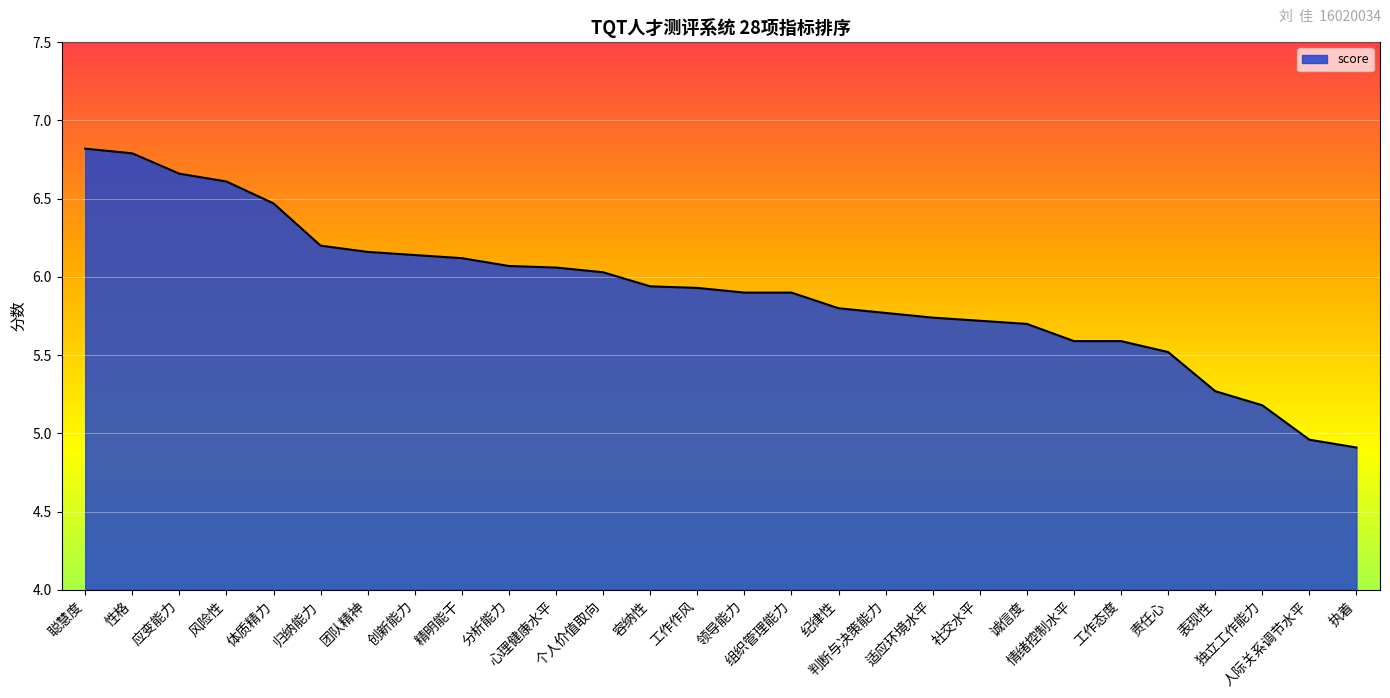

What is the minimum value shown in the chart?

4.9